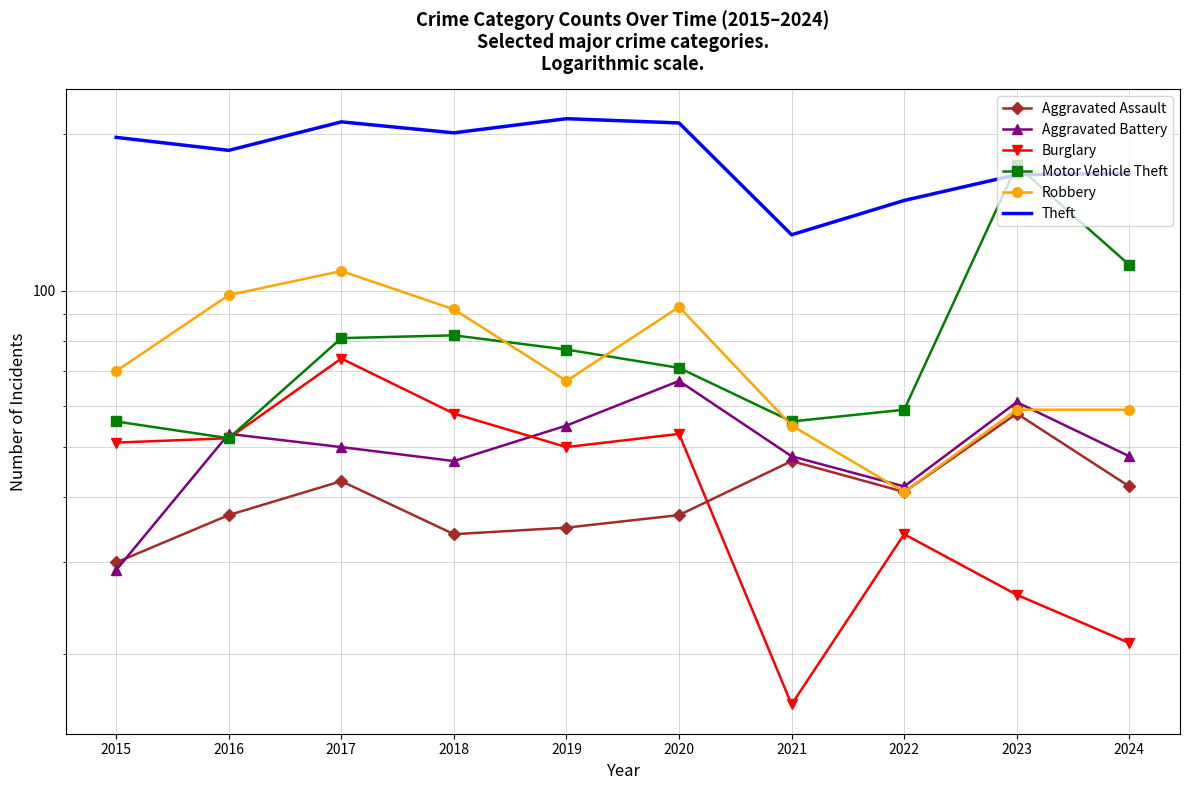

Reading left to right, what are all the values shown in this chart?

Aggravated Assault: 2015=30	2016=37	2017=43	2018=34	2019=35	2020=37	2021=47	2022=41	2023=58	2024=42
Aggravated Battery: 2015=29	2016=53	2017=50	2018=47	2019=55	2020=67	2021=48	2022=42	2023=61	2024=48
Burglary: 2015=51	2016=52	2017=74	2018=58	2019=50	2020=53	2021=16	2022=34	2023=26	2024=21
Motor Vehicle Theft: 2015=56	2016=52	2017=81	2018=82	2019=77	2020=71	2021=56	2022=59	2023=174	2024=112
Robbery: 2015=70	2016=98	2017=109	2018=92	2019=67	2020=93	2021=55	2022=41	2023=59	2024=59
Theft: 2015=197	2016=186	2017=211	2018=201	2019=214	2020=210	2021=128	2022=149	2023=167	2024=168